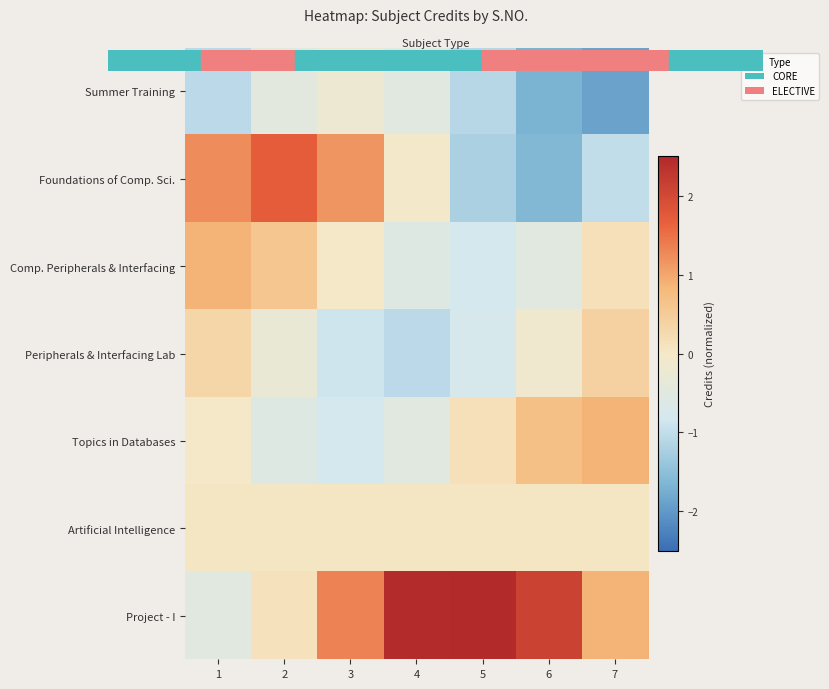

Reading left to right, what are all the values shown in this chart?

Summer Training: 1=-1.1	2=-0.5	3=-0.2	4=-0.5	5=-1.1	6=-1.7	7=-1.9
Foundations of Comp. Sci.: 1=1.2	2=1.7	3=1.2	4=-0.1	5=-1.2	6=-1.6	7=-1.0
Comp. Peripherals & Interfacing: 1=0.9	2=0.6	3=-0.0	4=-0.6	5=-0.8	6=-0.5	7=0.1
Peripherals & Interfacing Lab: 1=0.3	2=-0.3	3=-0.9	4=-1.1	5=-0.8	6=-0.1	7=0.4
Topics in Databases: 1=-0.0	2=-0.6	3=-0.8	4=-0.5	5=0.1	6=0.7	7=0.9
Artificial Intelligence: 1=0.0	2=0.0	3=0.0	4=0.0	5=0.0	6=0.0	7=0.0
Project - I: 1=-0.5	2=0.1	3=1.3	4=2.5	5=2.8	6=2.1	7=0.9